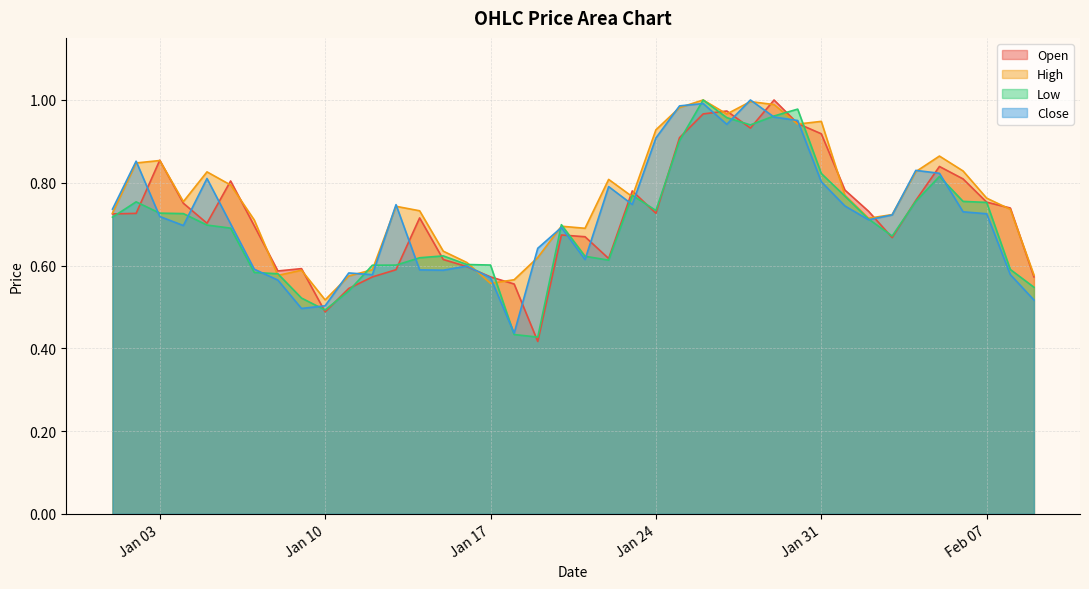

What is the value of the Open point at the 4th from the left?

0.8